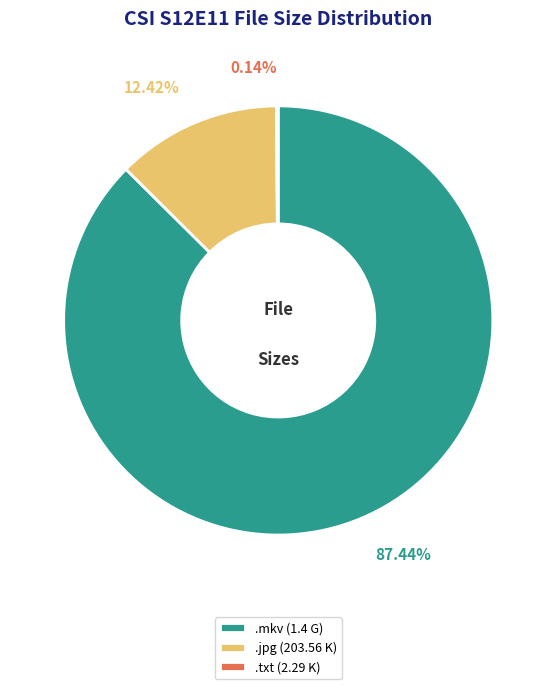

Combined, do .mkv (1.4 G) and .jpg (203.56 K) account for over 50%?

Yes